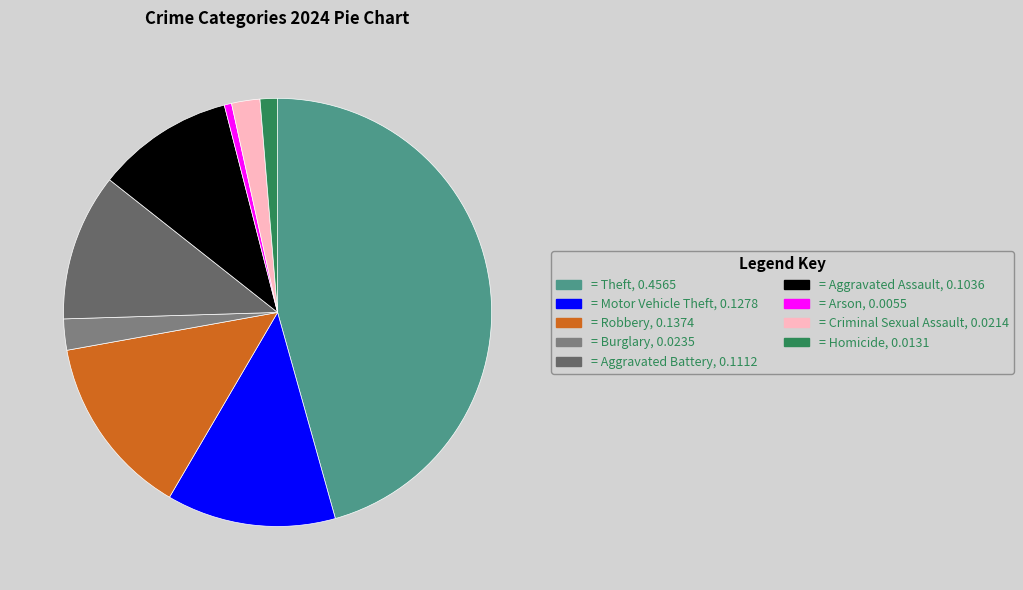

How many segments does this pie chart have?

9